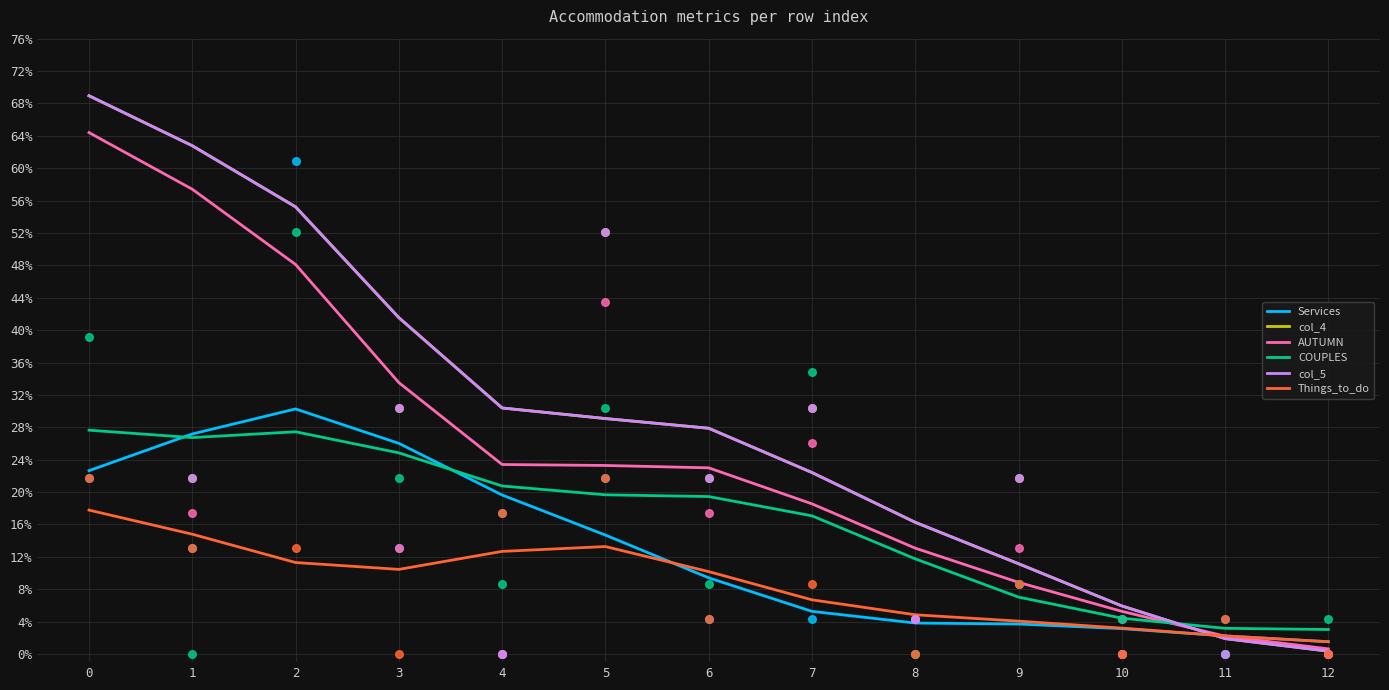

Is the value of Things_to_do at 6 greater than the value of AUTUMN at 1?

No